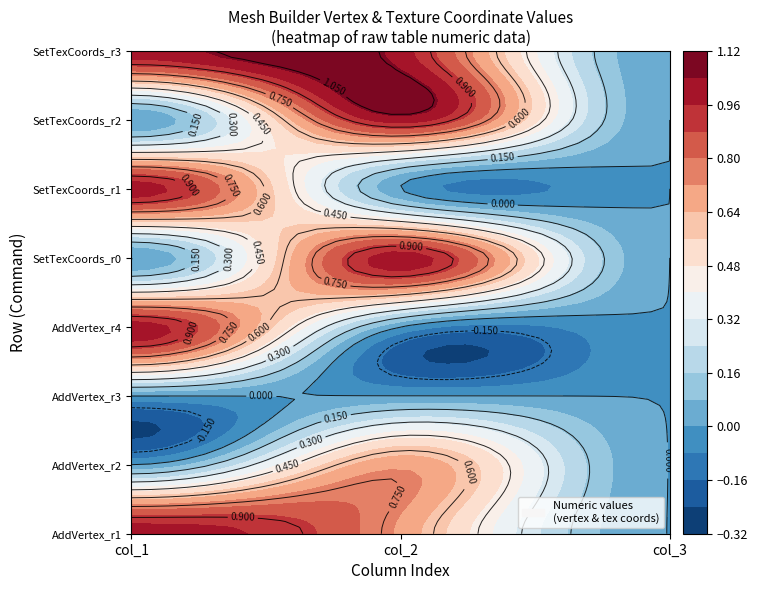

Which series has the largest range (max minus min)?

AddVertex_r1